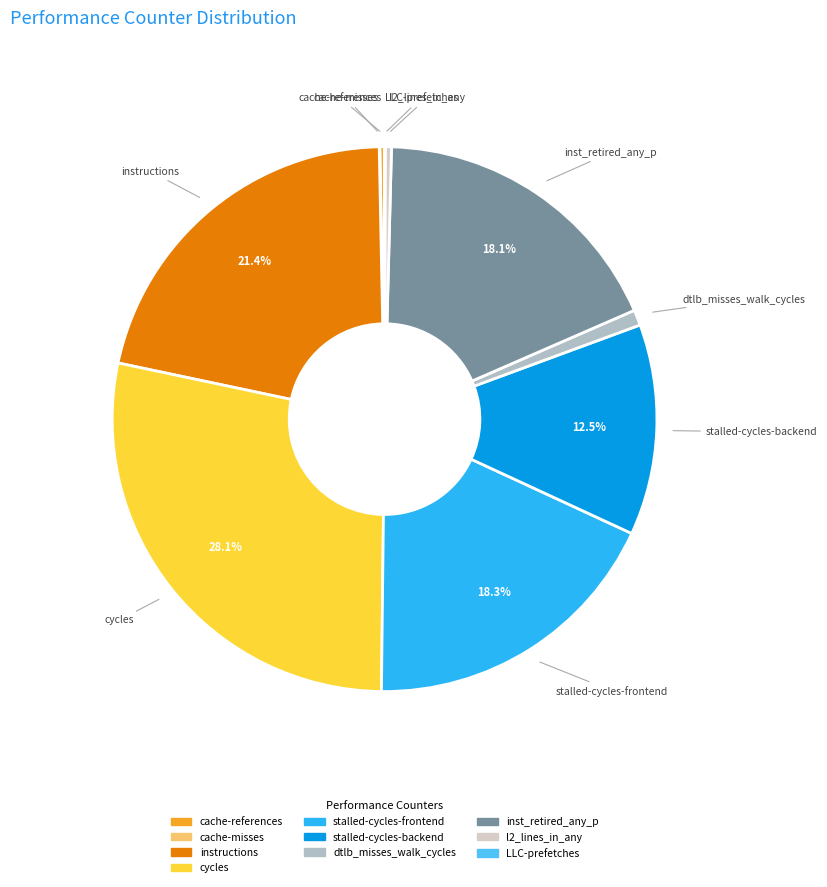

What is the largest slice in the pie chart?

cycles